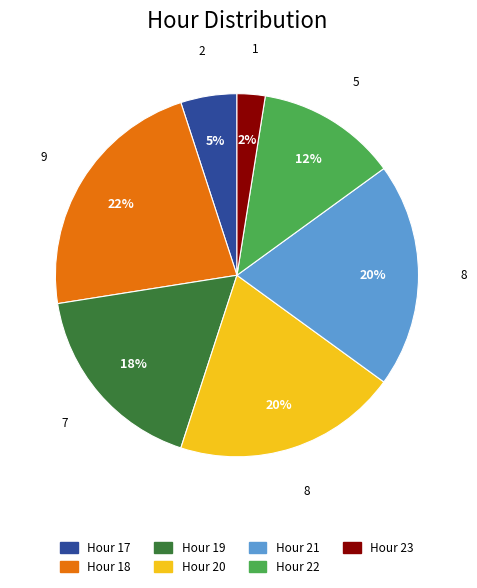

To the nearest percent, what is the average slice percentage?

14%